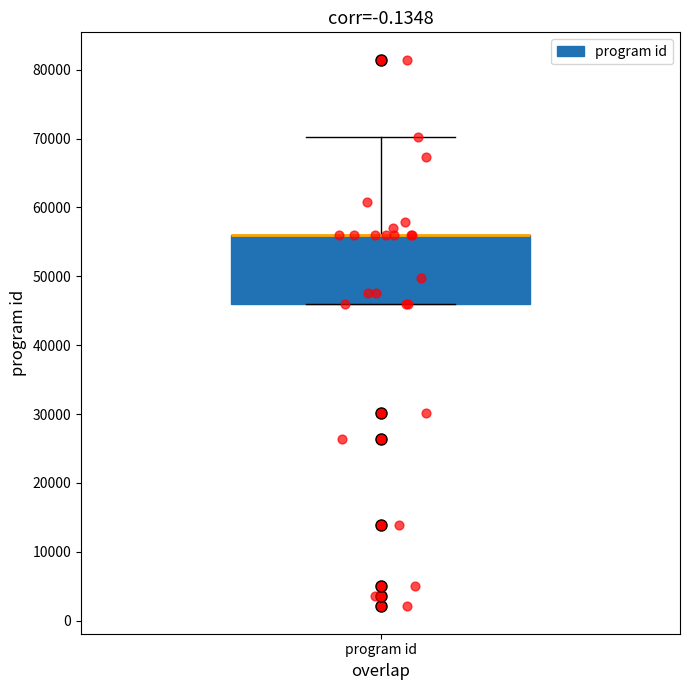

Read this box plot against the y-axis: the position of the median line, the range covered by the box, and the ends of both whiskers. The values are not printed on the chart, so give them approximately, as read against the axis.

median 56000 (drawn on the box's upper edge), box 46000 to 56000, whiskers 46000 to 70000